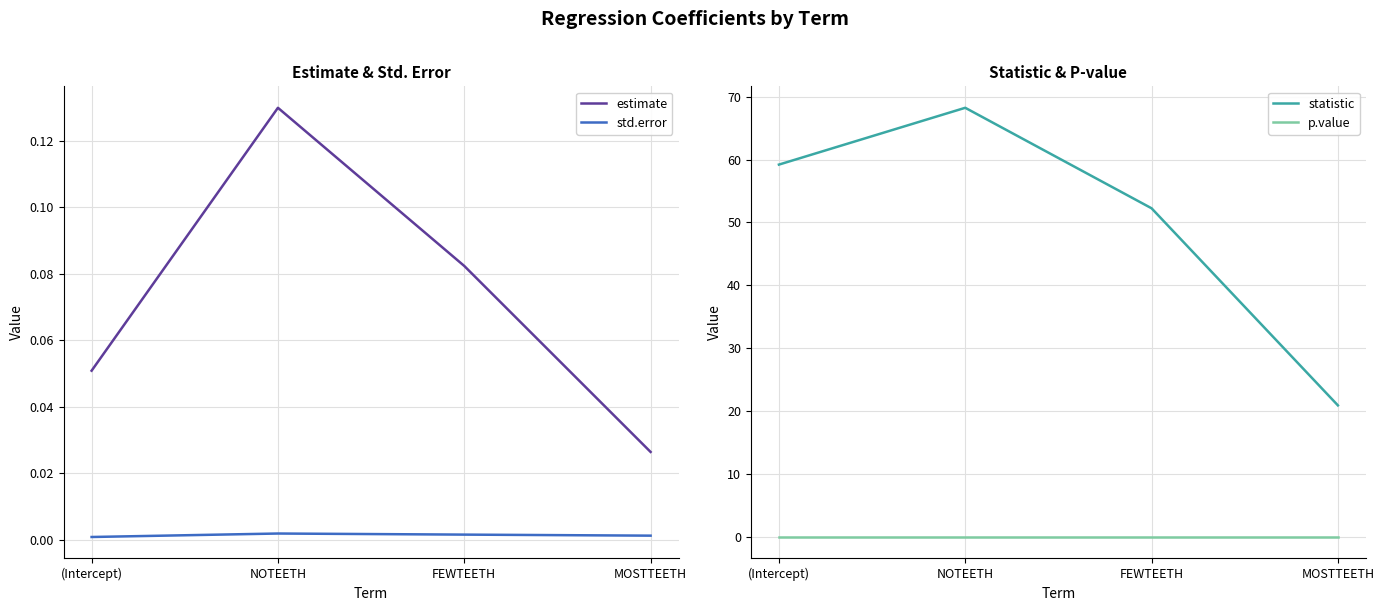

List the series in order of their peak value, highest first.

statistic, estimate, std.error, p.value